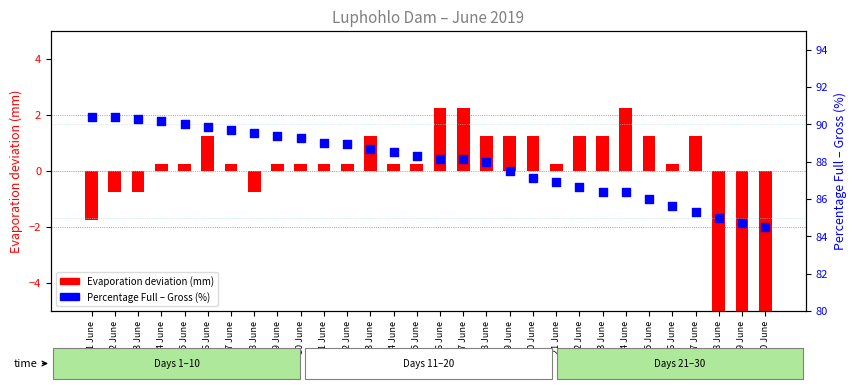

What are all the series names shown in the legend?

Evaporation deviation (mm), Percentage Full – Gross (%)